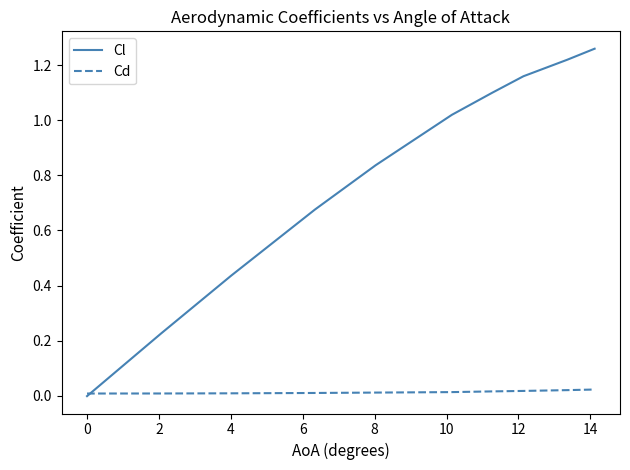

Which series has the widest spread of values?

Cl